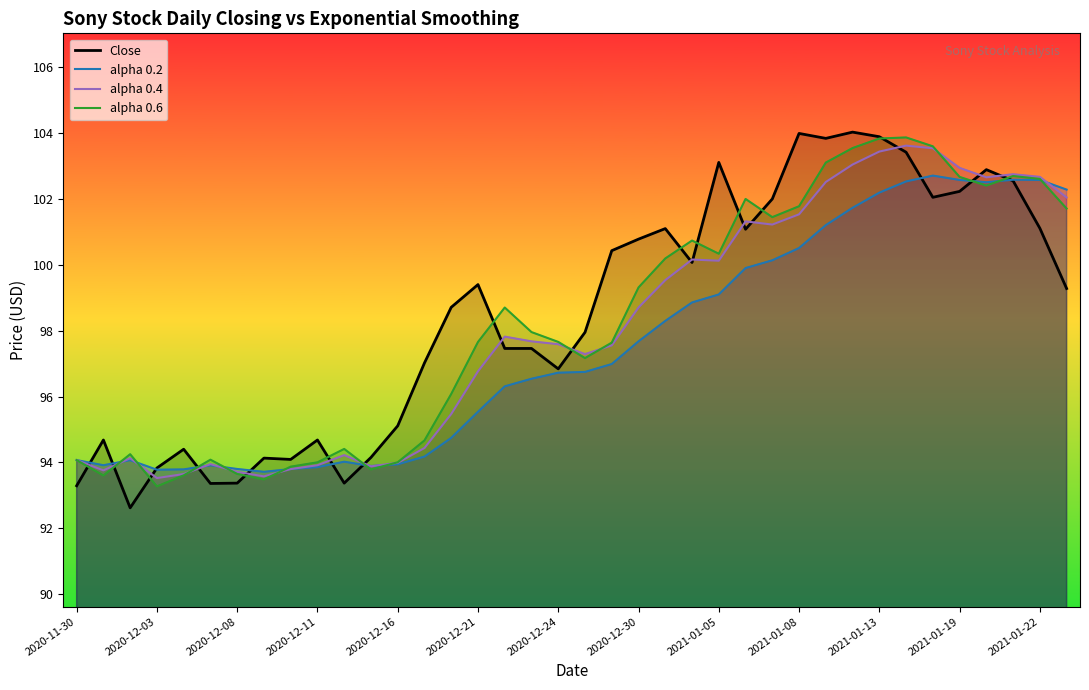

Which series has the widest spread of values?

Close